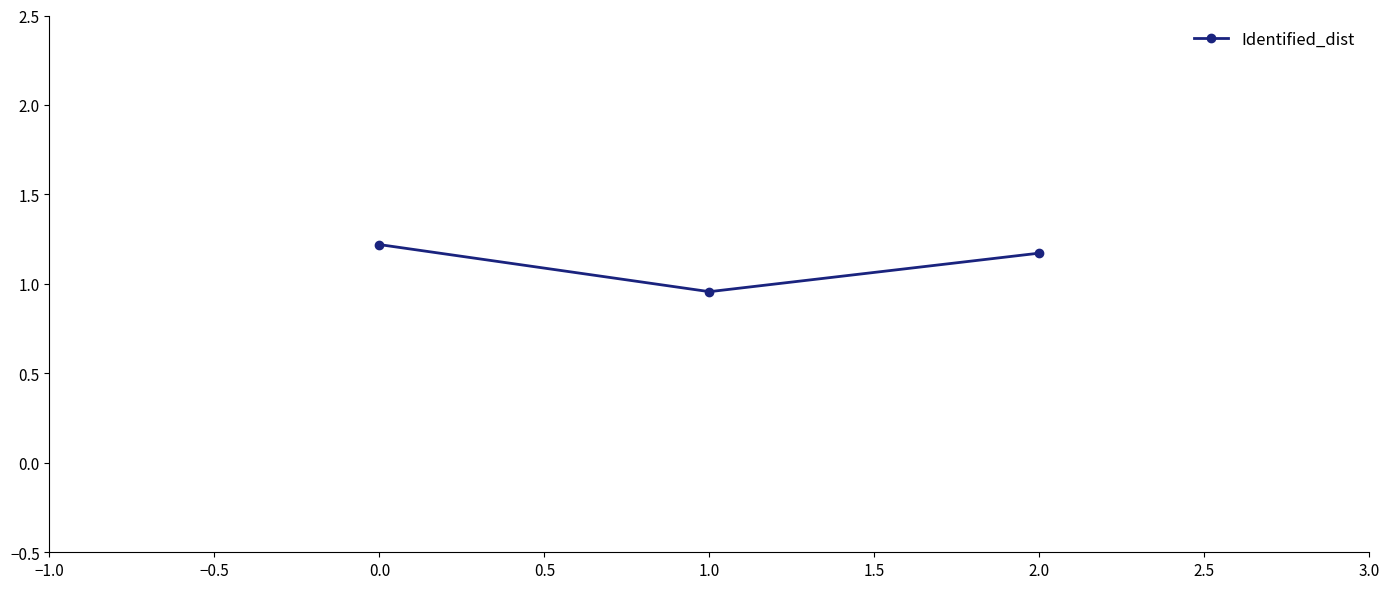

Between 1.0 and 2.0, which is larger?

2.0